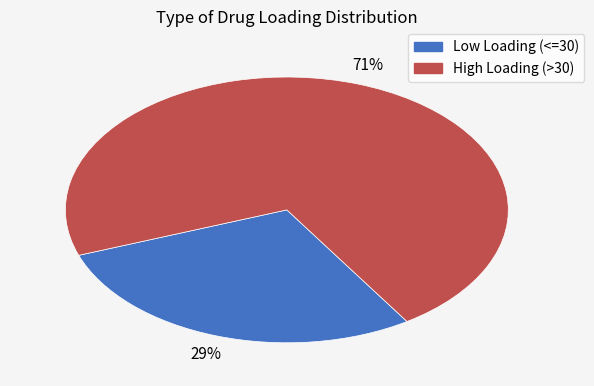

To the nearest percent, what is the average slice percentage?

50%